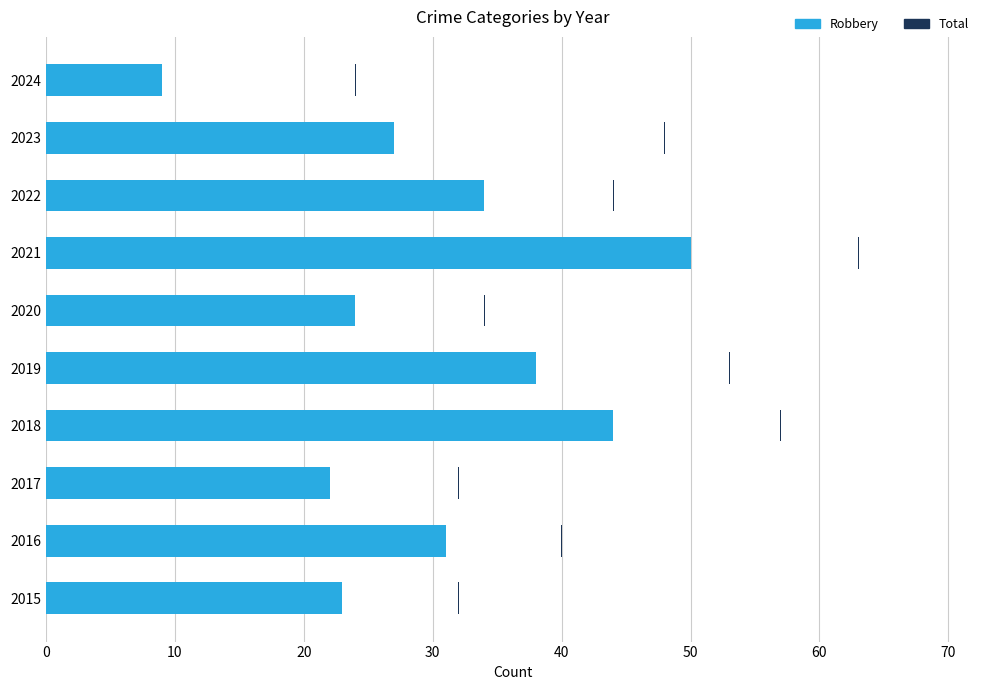

Reading right to left, list all the values displayed in this chart.

9	27	34	50	24	38	44	22	31	23